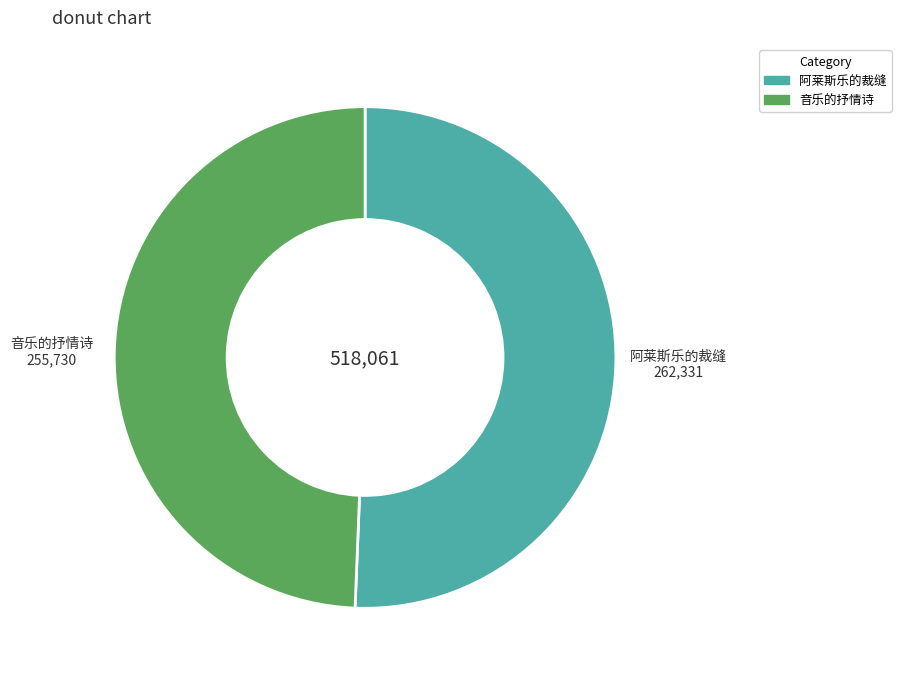

What is the largest slice in the pie chart?

阿莱斯乐的裁缝